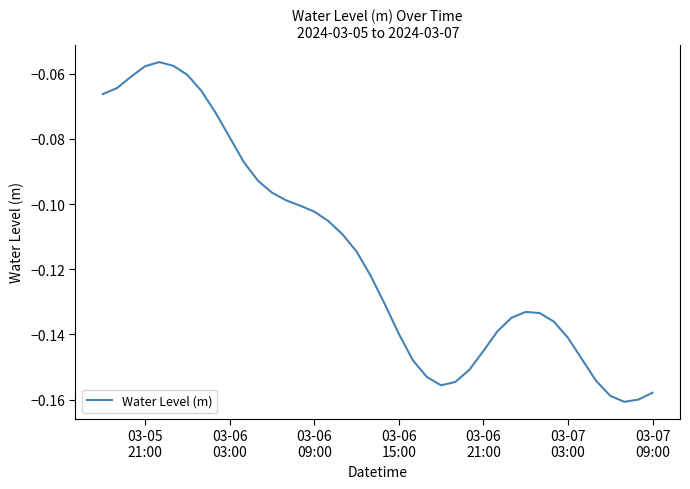

True or false: there are more than 2 points higher than both neighbors.

False